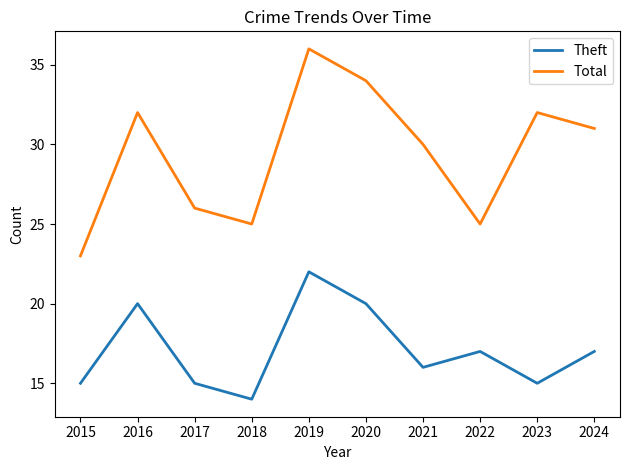

How many values in the Total series are below 31?

5